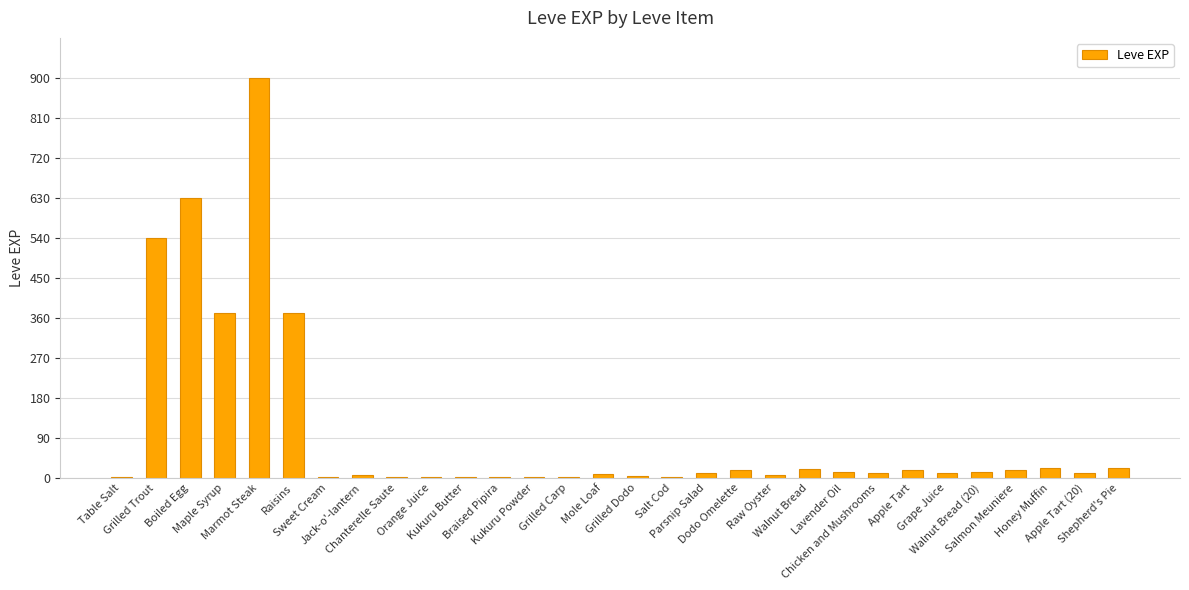

Are the bars horizontal?

No